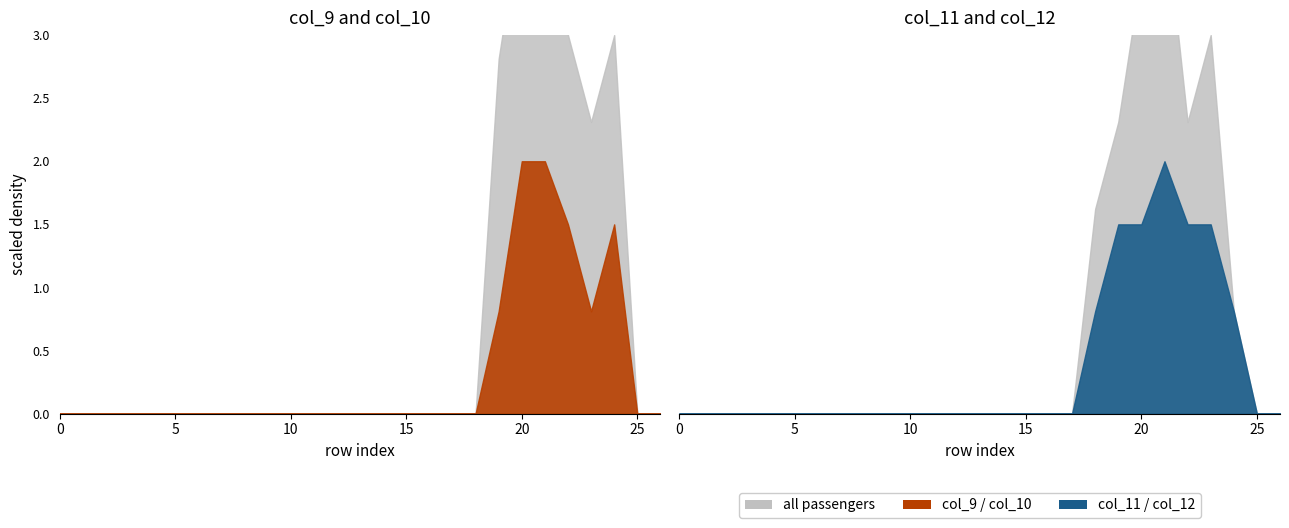

Between which two adjacent categories do col_12 and col_11 first intersect?

19 and 20